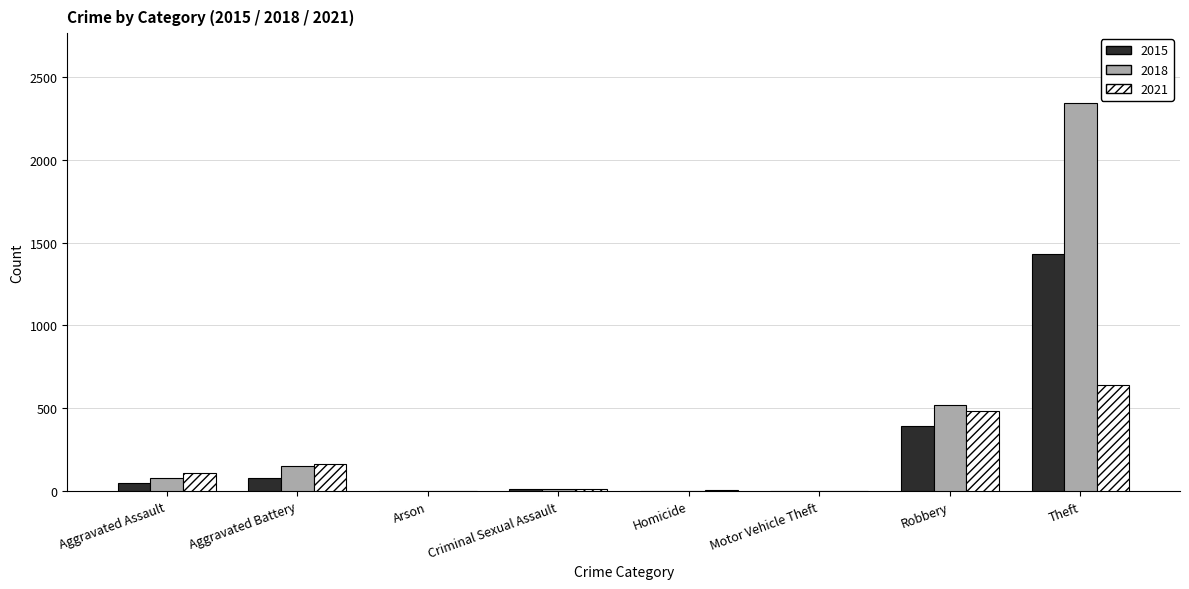

What is the highest value of the 2021 series?

642